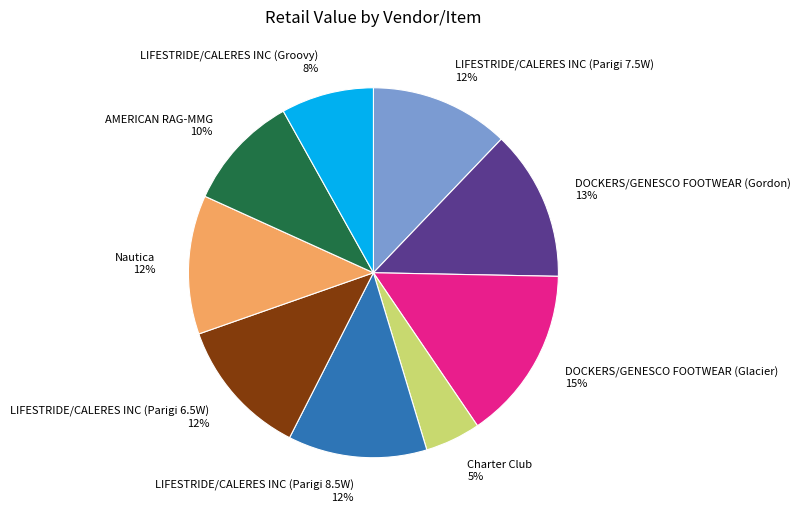

Do LIFESTRIDE/CALERES INC (Groovy) and DOCKERS/GENESCO FOOTWEAR (Gordon) together represent more than half of the pie?

No